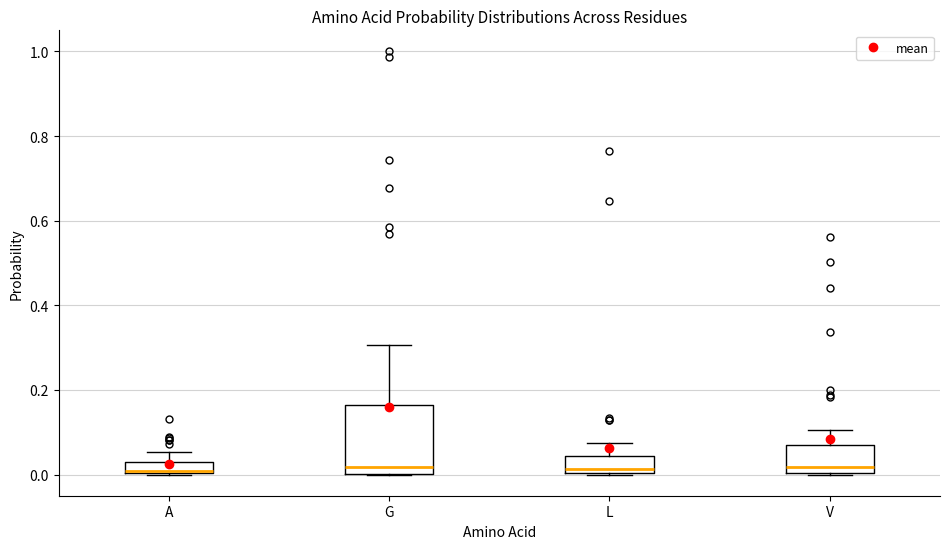

Where is the upper edge of the box for G on the y-axis? The values are not printed on the chart, so give them approximately, as read against the axis.

0.16